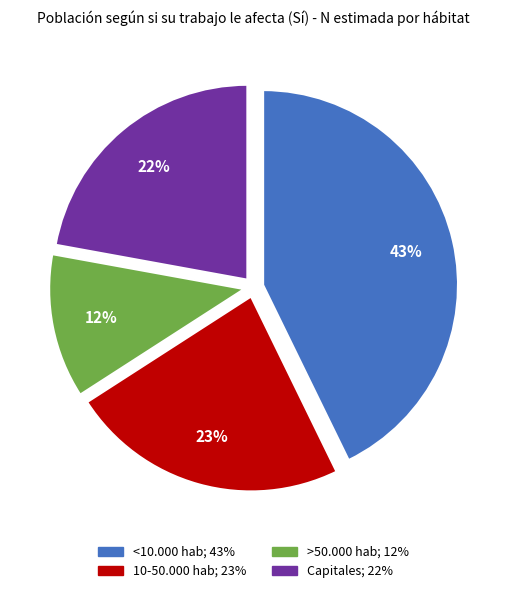

To the nearest percent, what portion does <10.000 hab represent?

43%